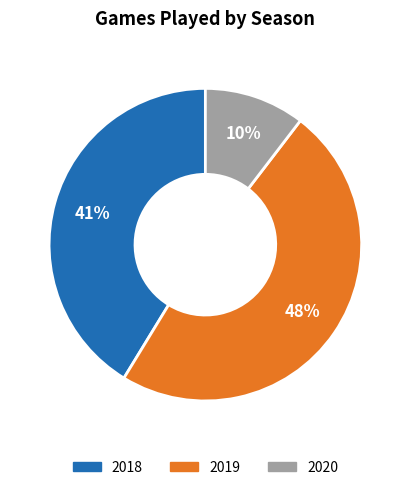

What is the ratio of the value at 2018 to the value at 2019?

0.9